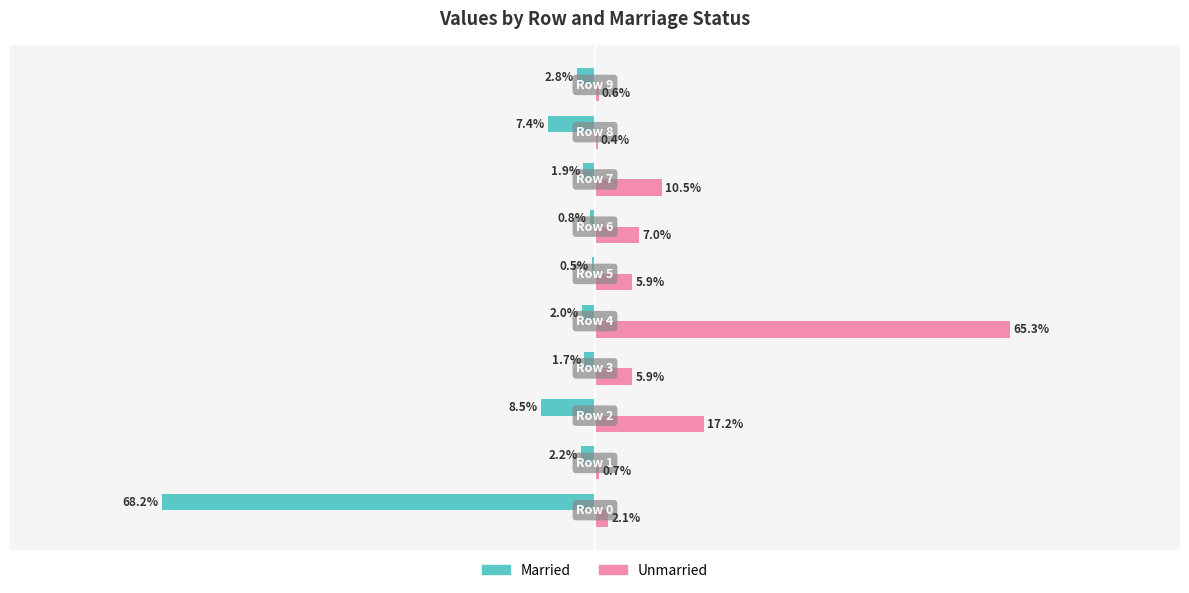

What are all the series names shown in the legend?

Married, Unmarried